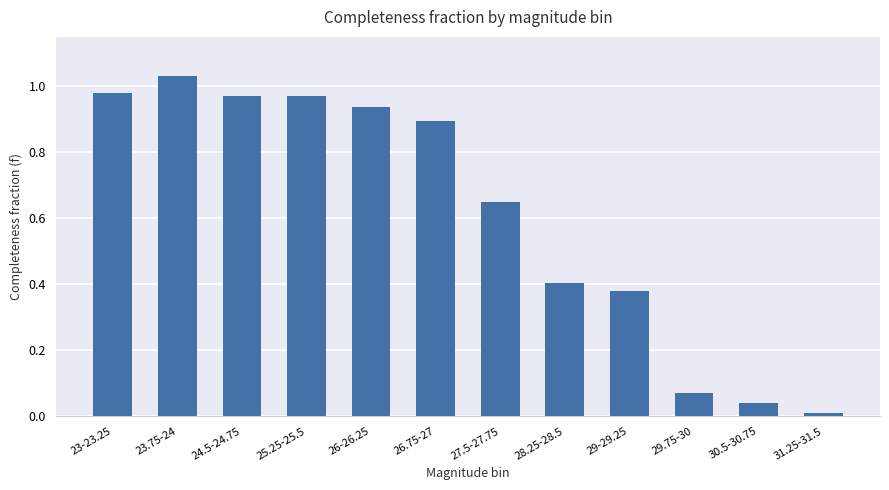

What is the label of the 2nd bar from the right?

30.5-30.75